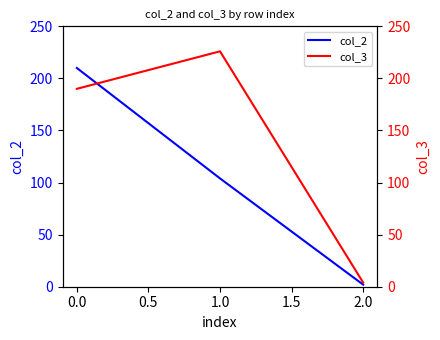

True or false: col_2 has a value of 299 at 0.0.

False